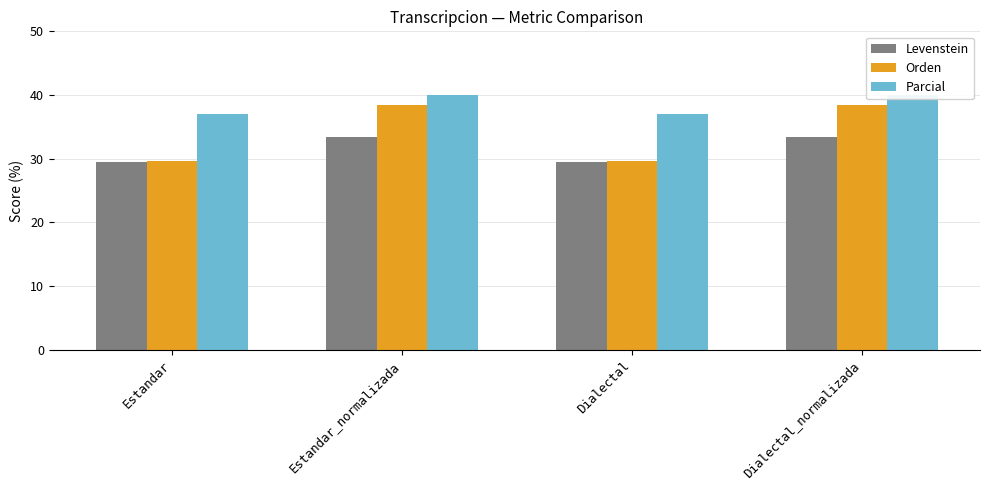

What is the total value across all series at Dialectal?

96.1